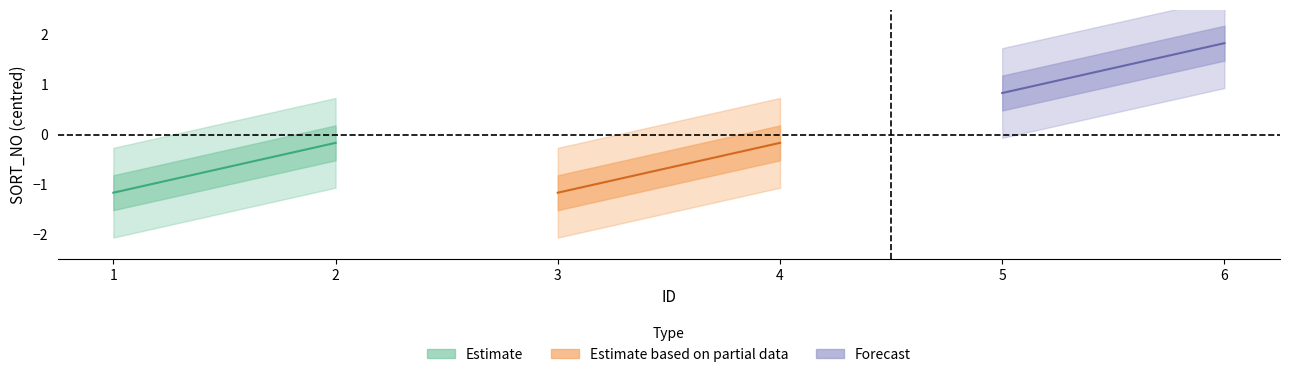

The chart shows a value of 7 at 6. True or false?

False